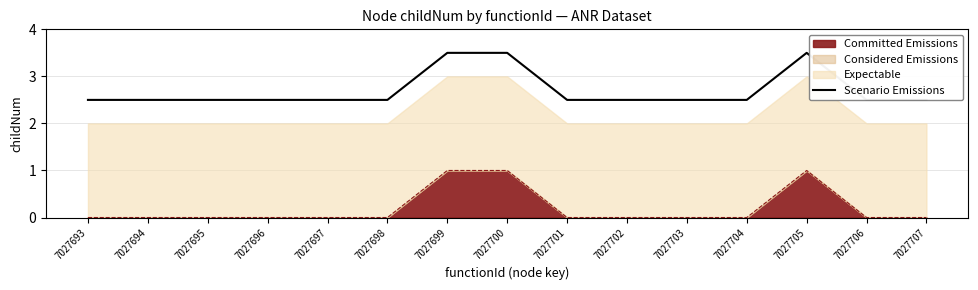

The Committed Emissions series shows 0 at 7027706. True or false?

True